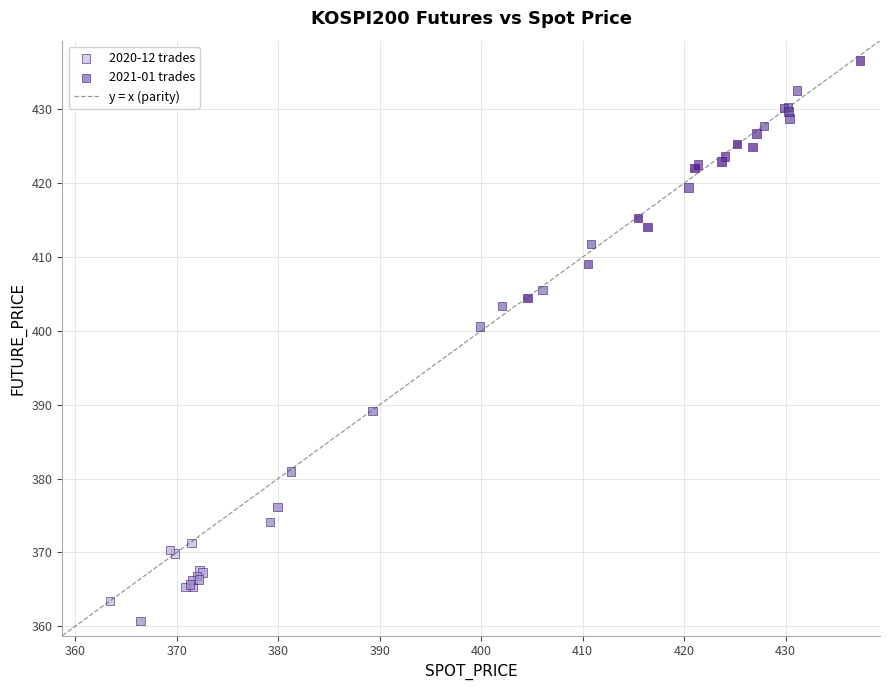

Which series contains the lowest Y value?

2020-12 trades